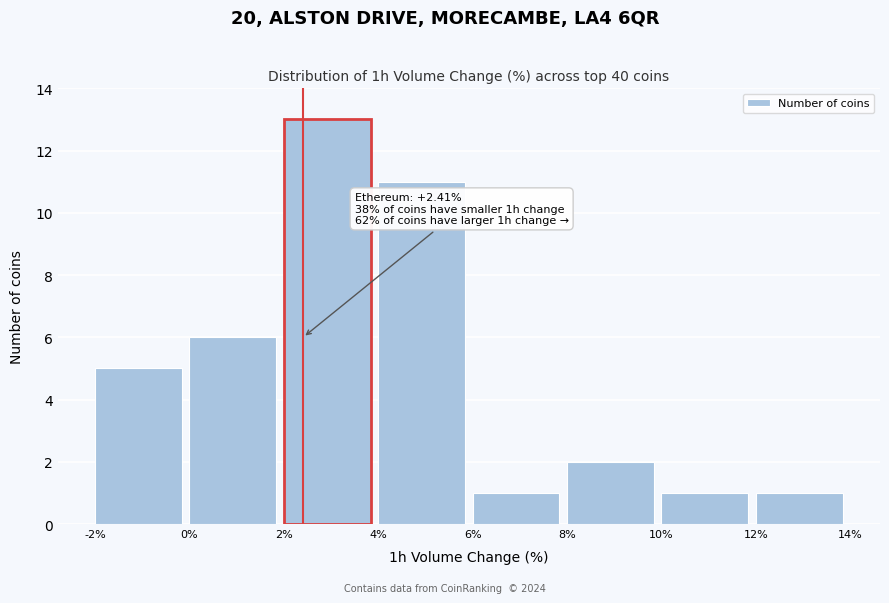

Over which range of the x-axis is the bar tallest?

2% to 4%